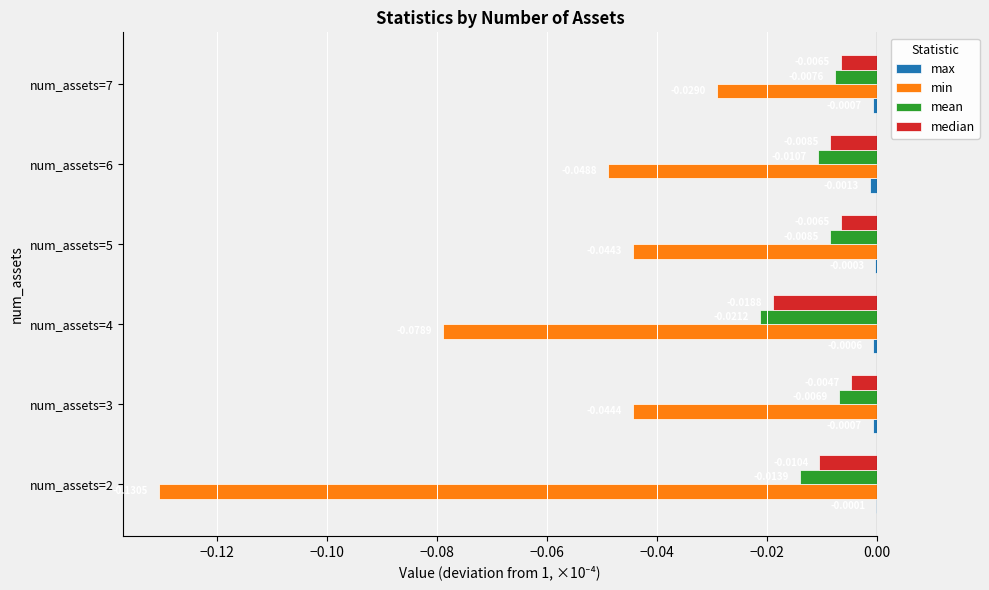

Which series changed the most between num_assets=2 and num_assets=5?

min